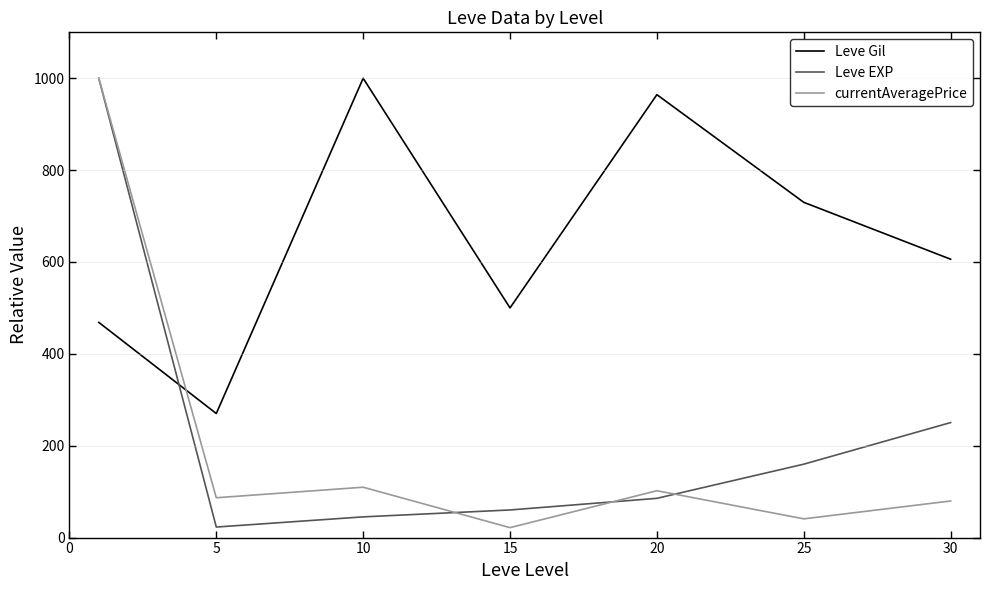

What is the greatest value displayed?

1000.0